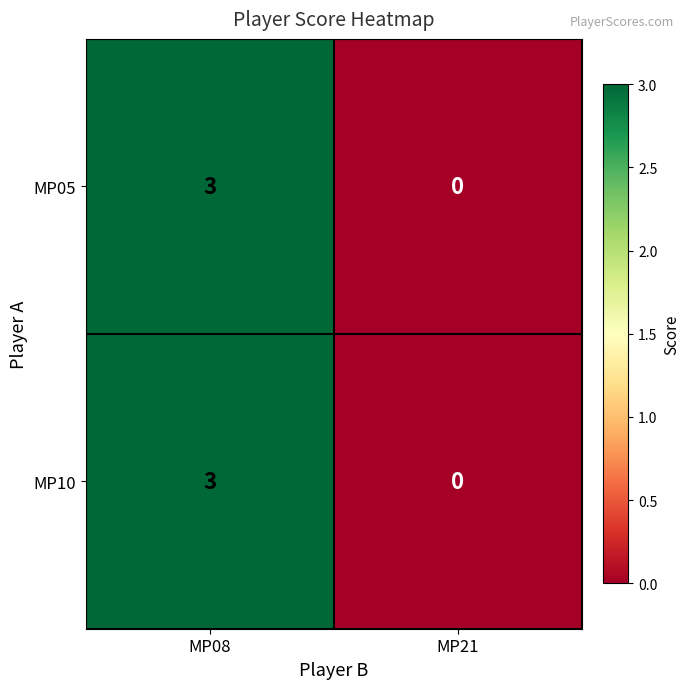

What is the sum of all MP10 values?

3